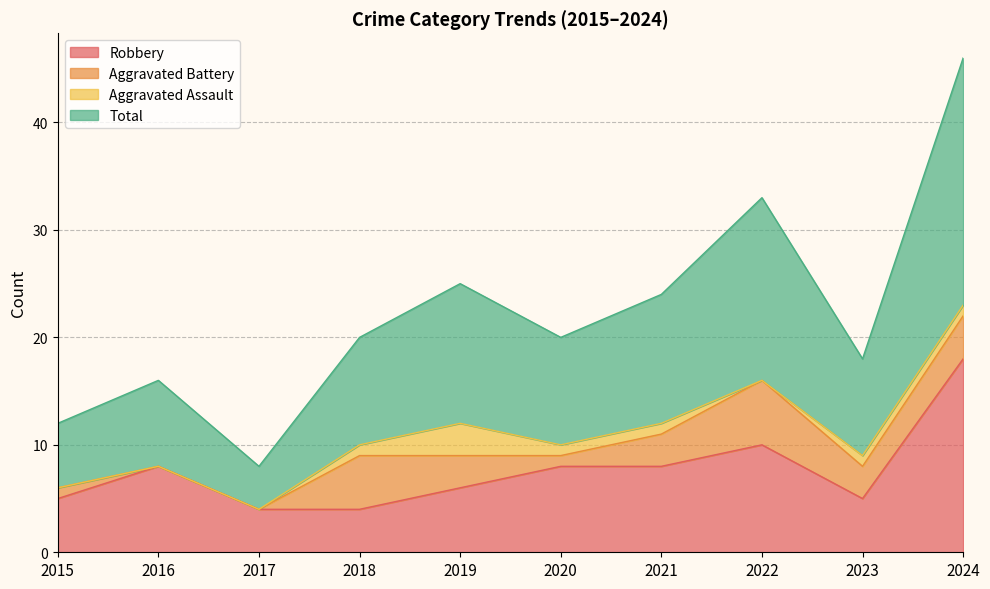

Where is Robbery nearest to the value 11?

2022